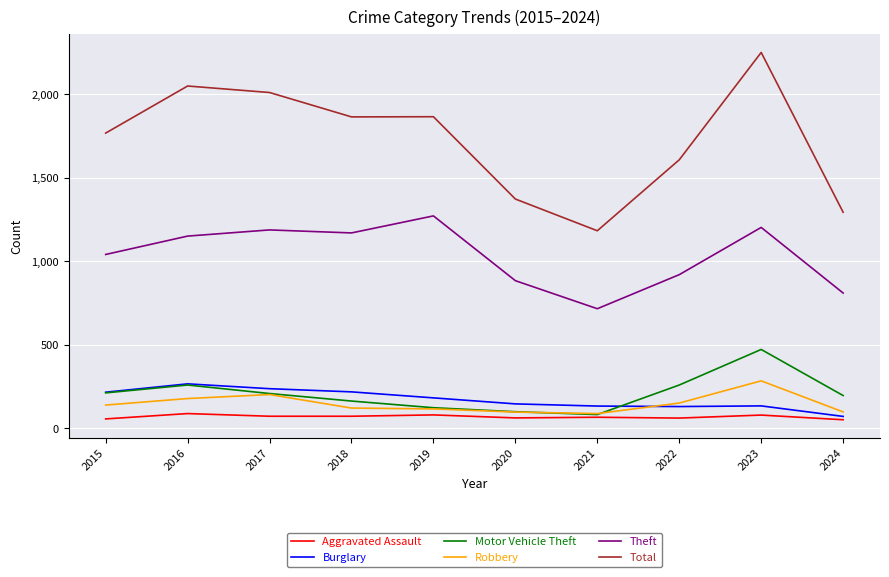

What is the maximum value shown in the chart?

2251